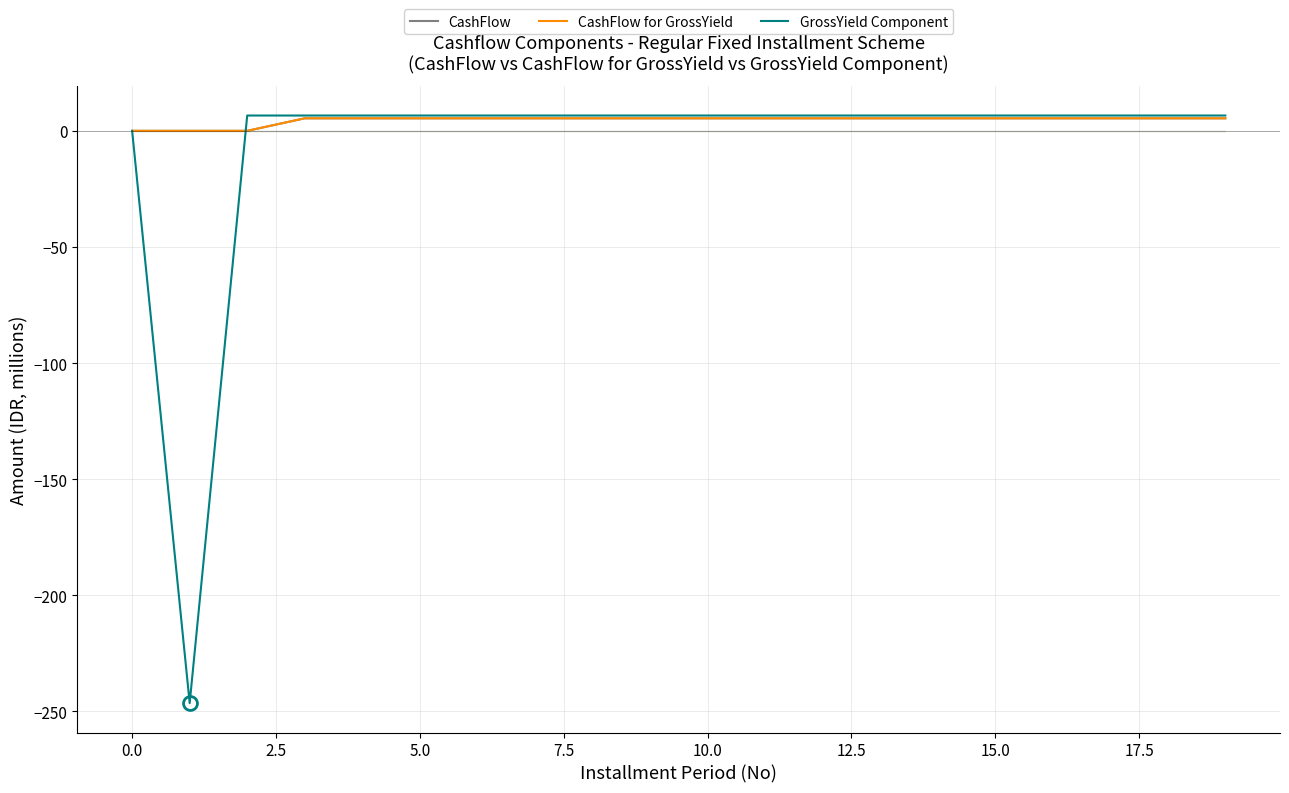

True or false: CashFlow for GrossYield has a value of 5.4 at 10.0.

True